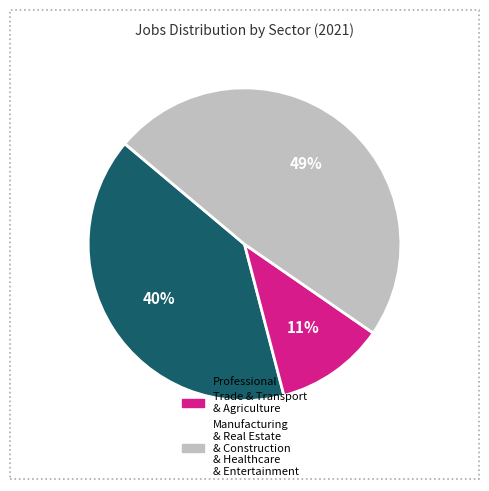

Combined, do Manufacturing & Real Estate & Construction & Healthcare & Entertainment and Trade & Transport & Agriculture account for over 50%?

Yes